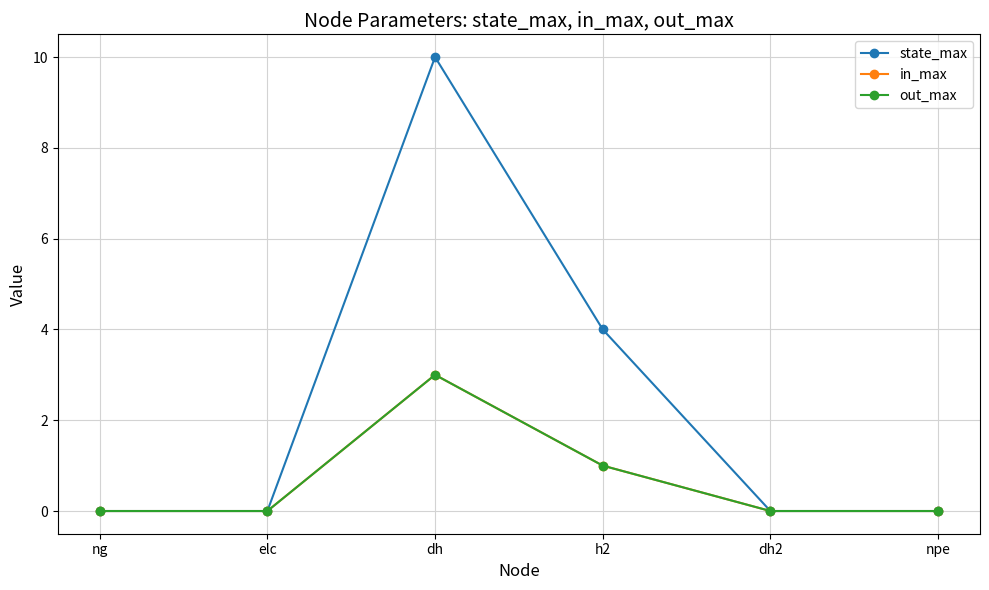

List the labels in order of state_max value, largest first.

dh, h2, ng, elc, dh2, npe